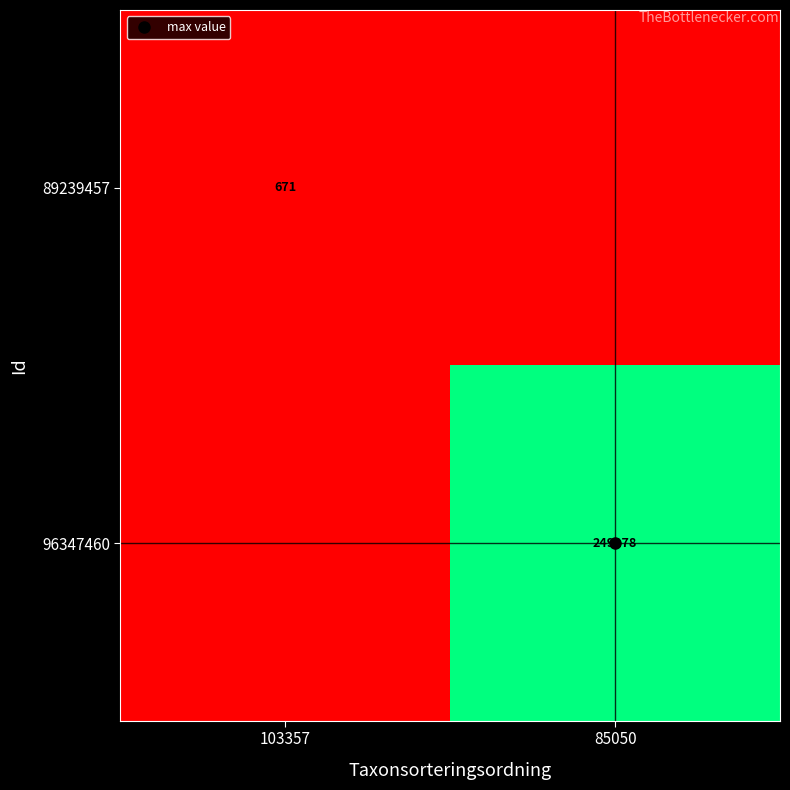

Which category has the lowest value across all series?

85050